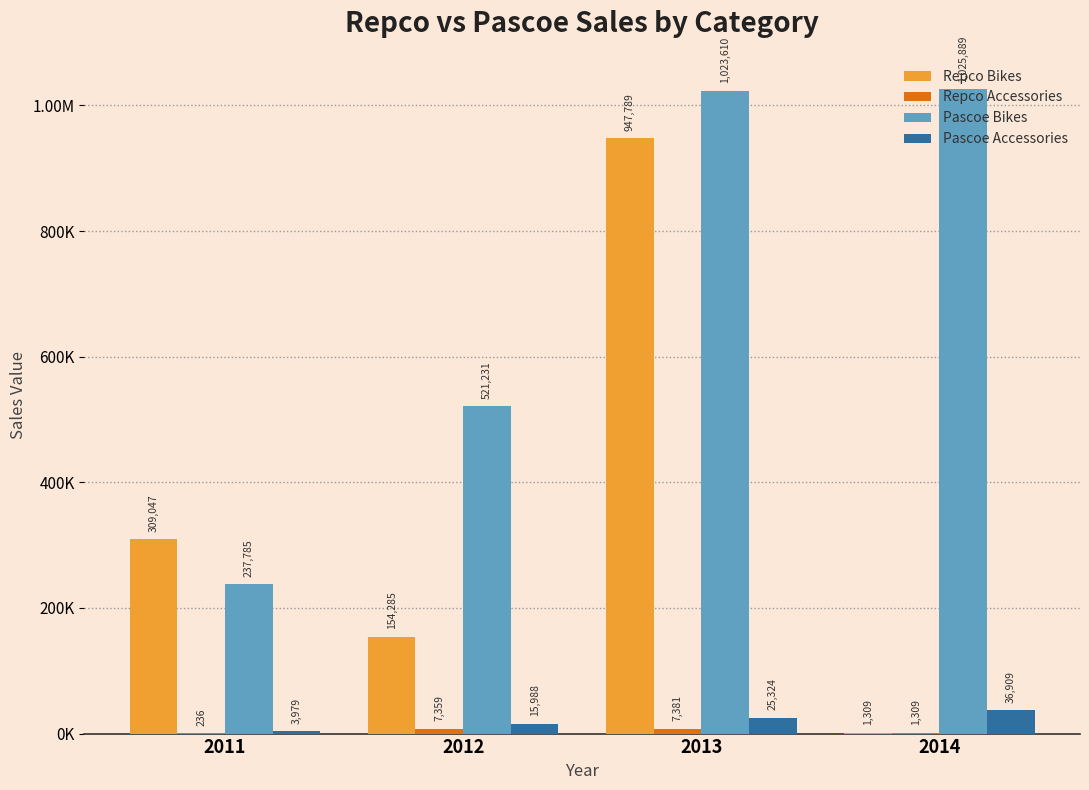

At which category is the sum across all series the highest?

2013